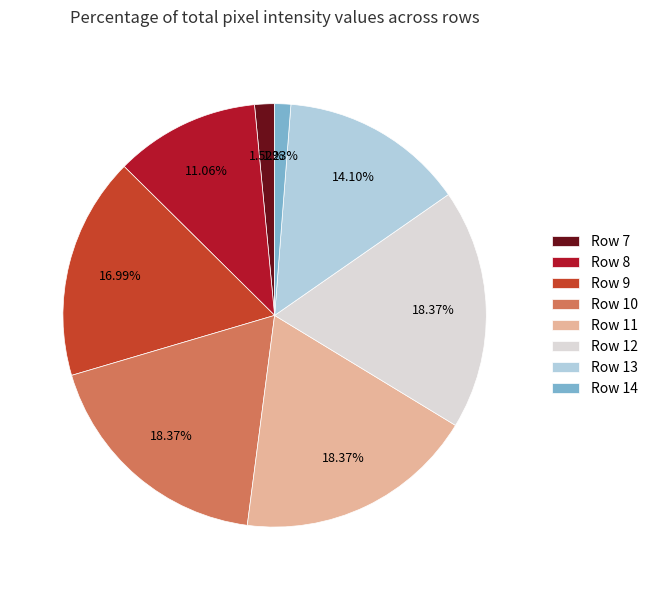

Does any single category account for the majority?

No